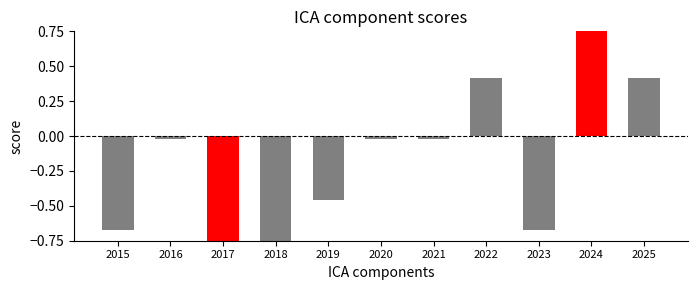

Which has a higher value, 2025 or 2022?

2025